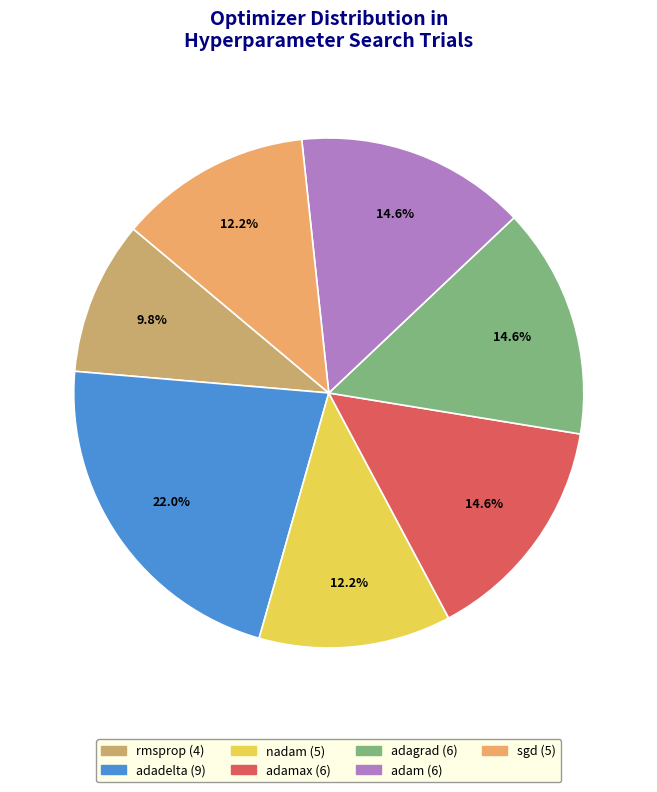

How many segments does this pie chart have?

7